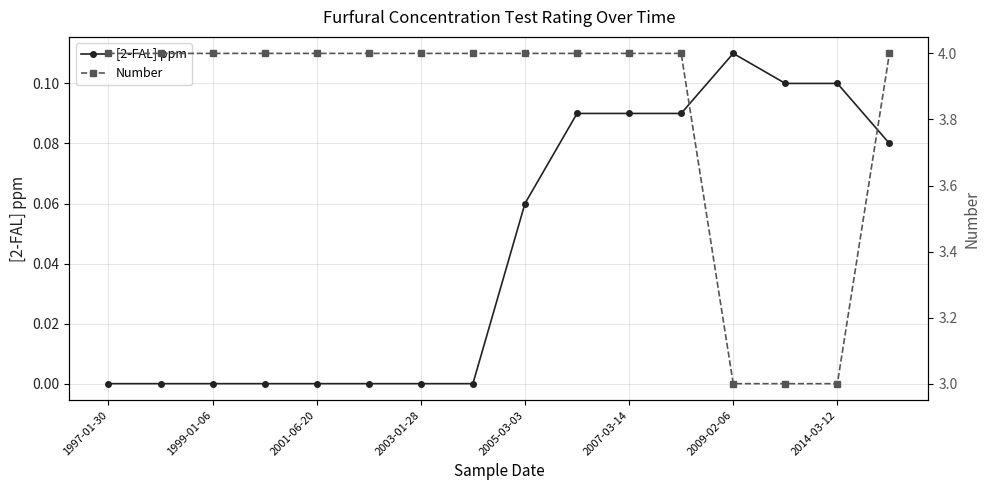

Which category has the highest value in the [2-FAL] ppm series?

2009-02-06